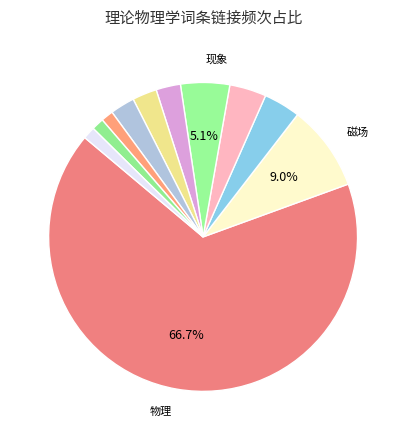

Count the number of slices in the pie.

11